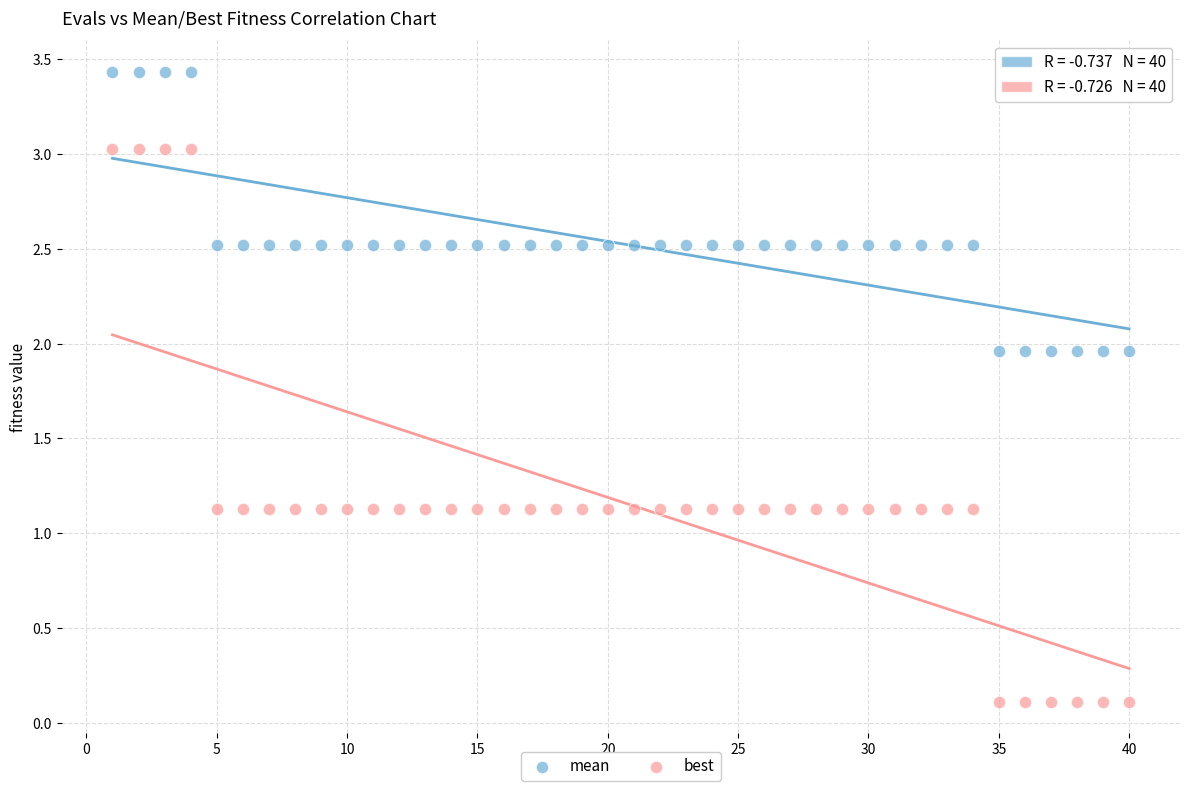

Across all data points, what is the range of Y values (max minus min)?

3.3